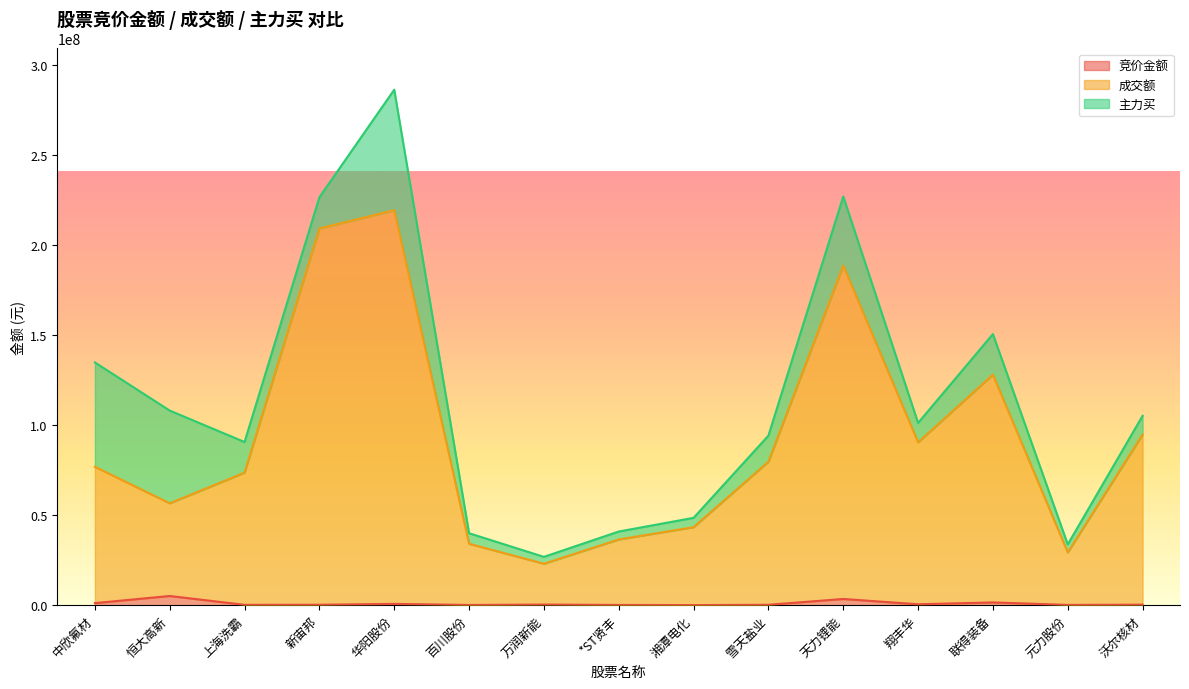

What is the value of the 成交额 point at the 4th from the left?

209289443